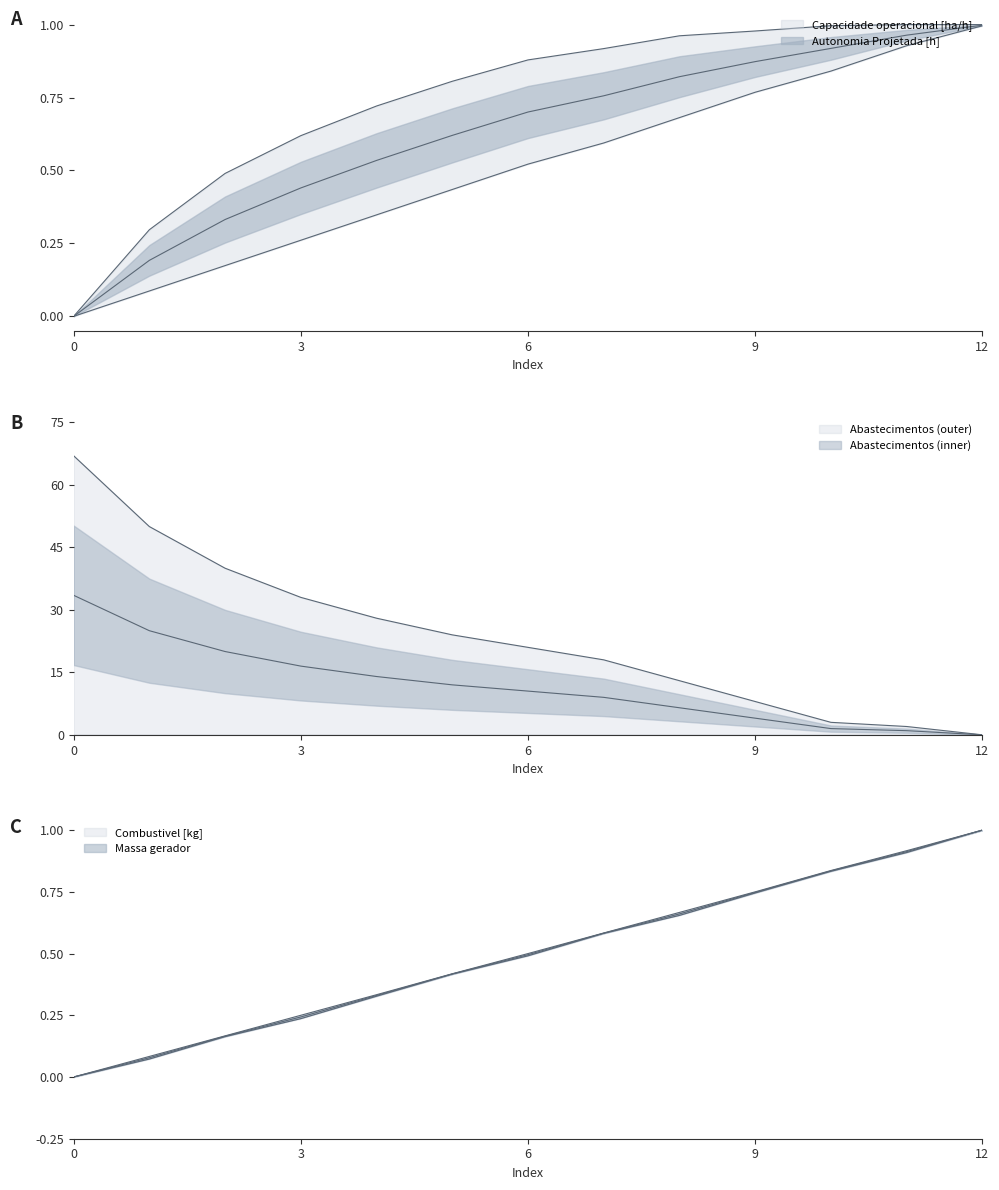

Rank the series by their maximum value, from highest to lowest.

Abastecimentos, Capacidade operacional [ha/h], Combustivel [kg], Massa gerador, Autonomia Projetada [h]